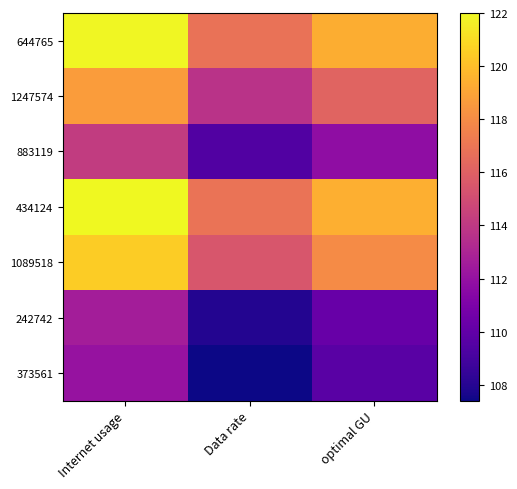

Rank the series by their maximum value, from lowest to highest.

373561, 242742, 883119, 1247574, 1089518, 644765, 434124